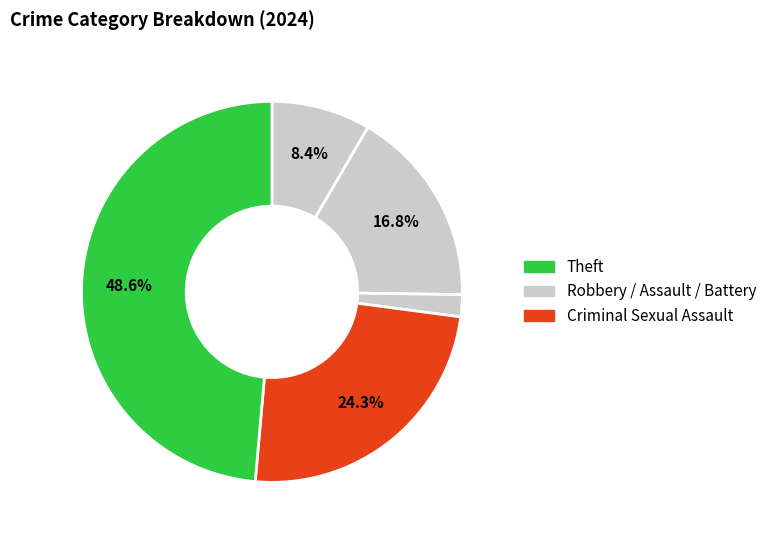

Is there a majority slice in this chart?

No